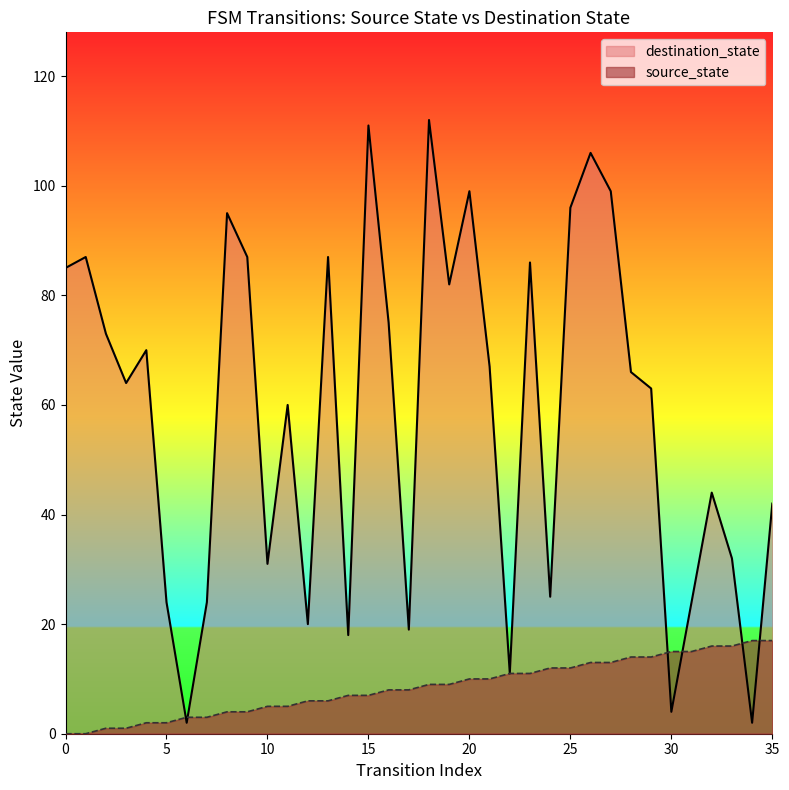

Does the chart have visible grid lines?

No